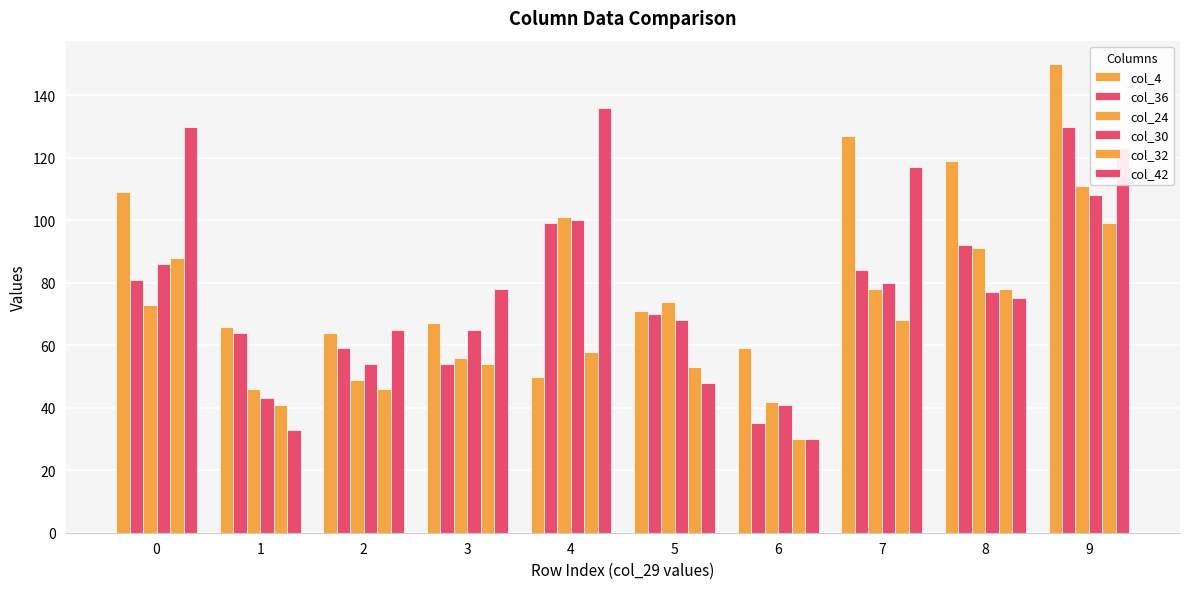

How many groups of bars are there?

10